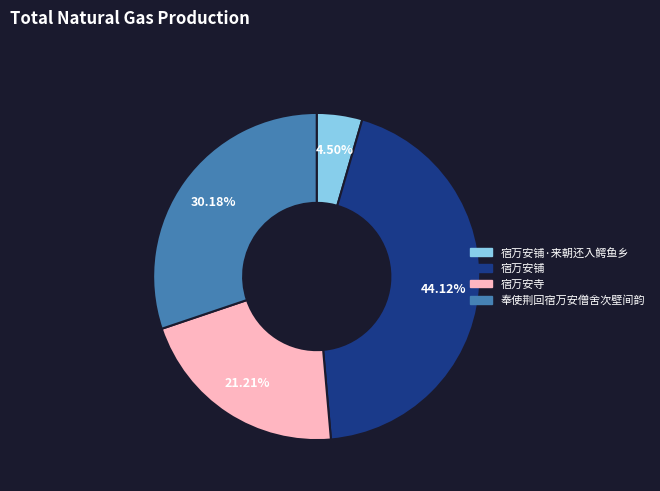

Is there a majority slice in this chart?

No